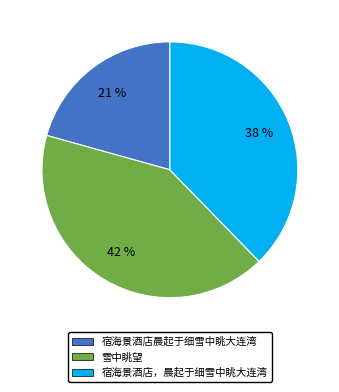

Does any single category account for the majority?

No